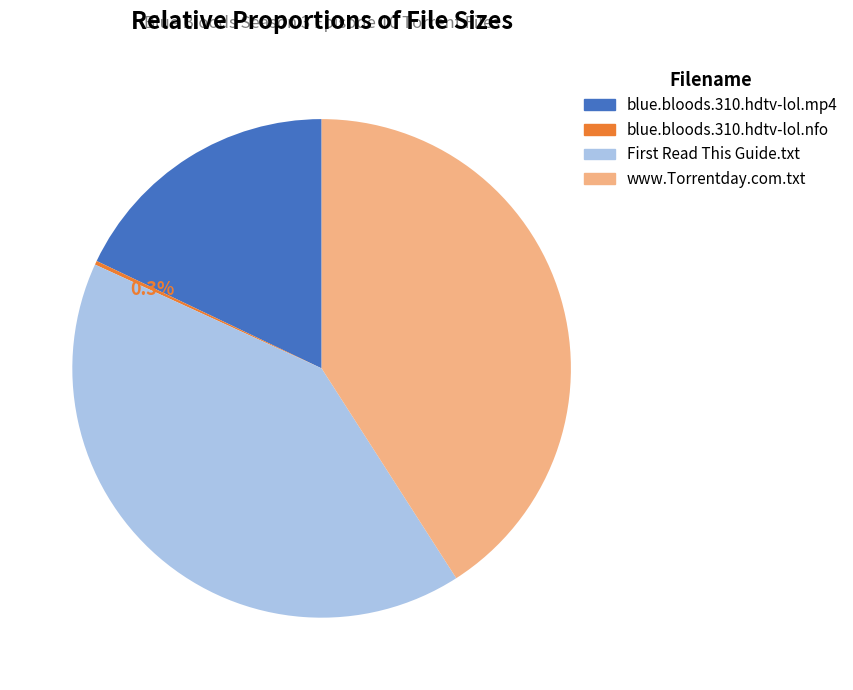

Approximately how many times larger is the value at www.Torrentday.com.txt compared to blue.bloods.310.hdtv-lol.mp4?

2.3